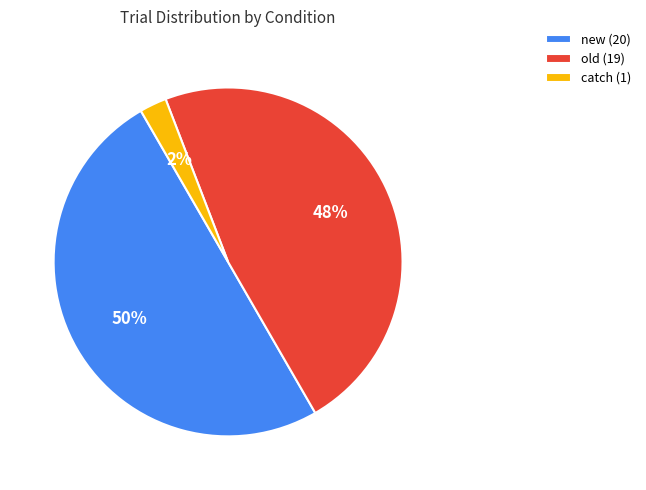

To the nearest percent, what portion does new (20) represent?

50%